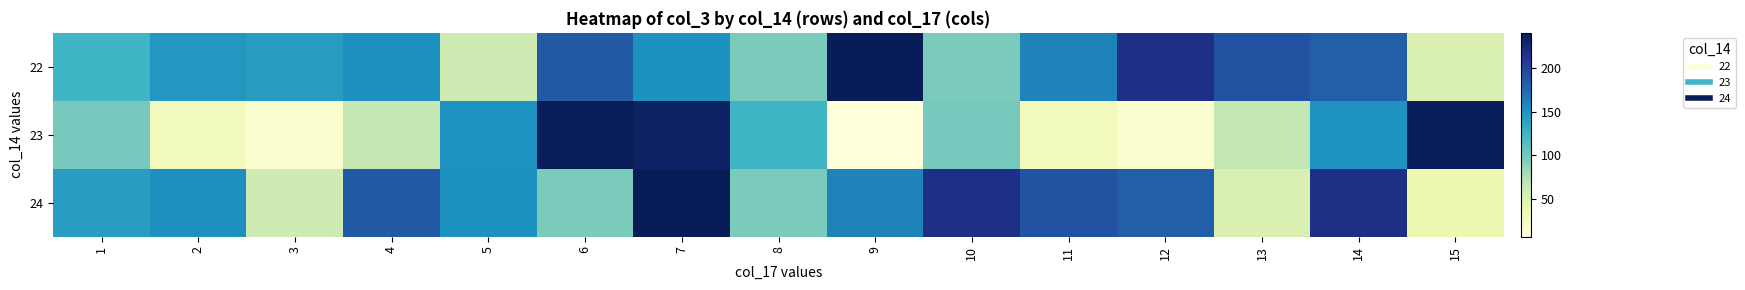

At which category does the chart reach its peak across all series?

9